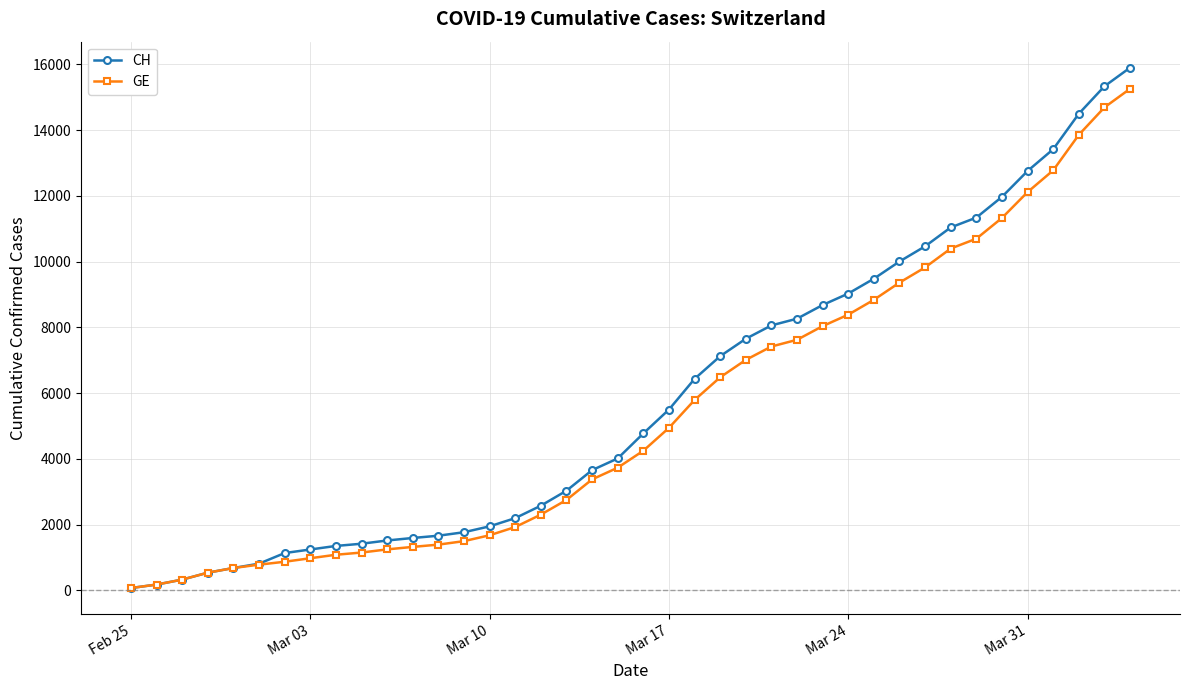

Is this an area chart (filled region under the line)?

No